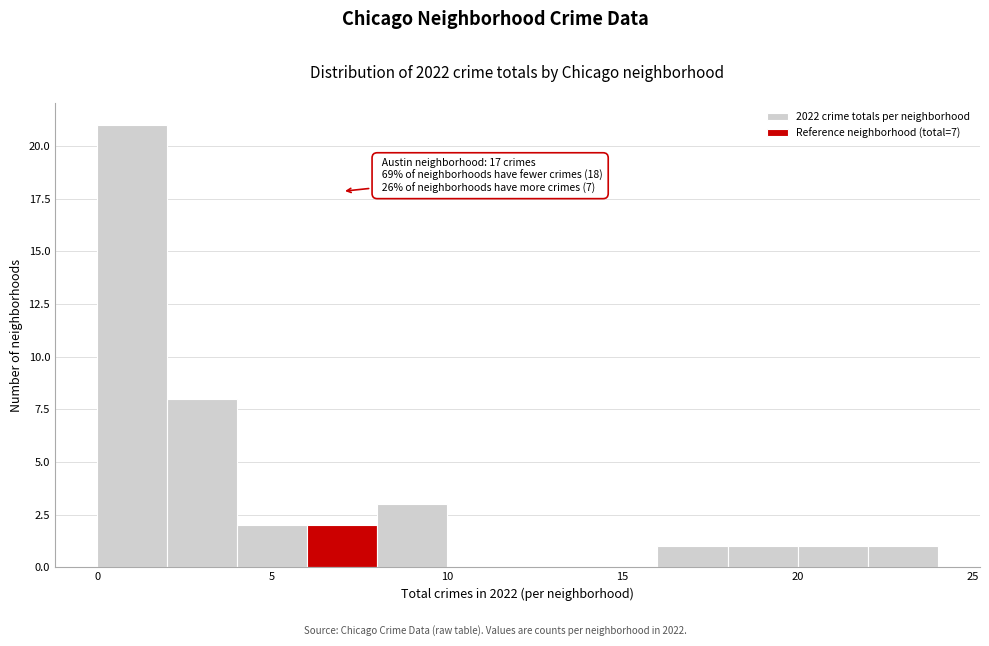

Which range on the x-axis has the tallest bar?

0 to 2